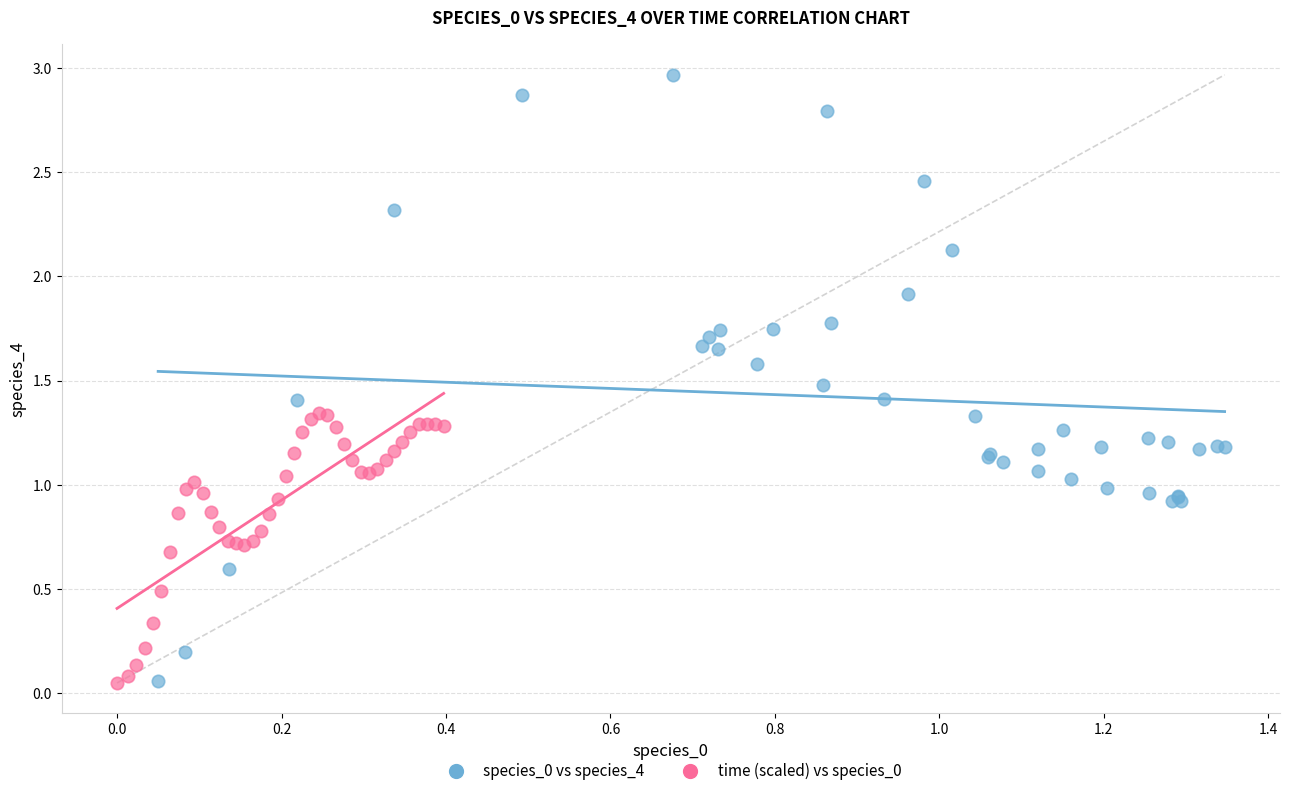

Which series has the largest Y range (max minus min)?

species_0 vs species_4